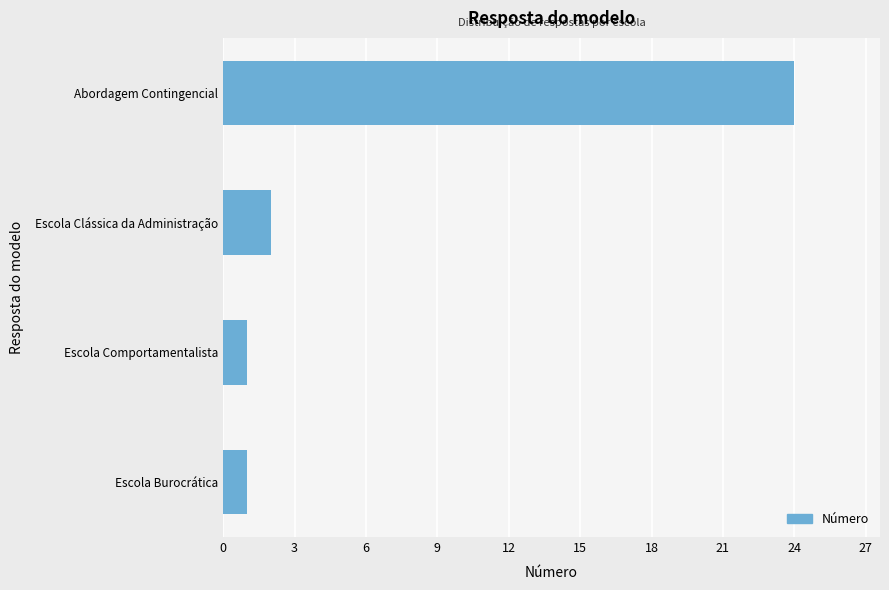

What is the average value?

7